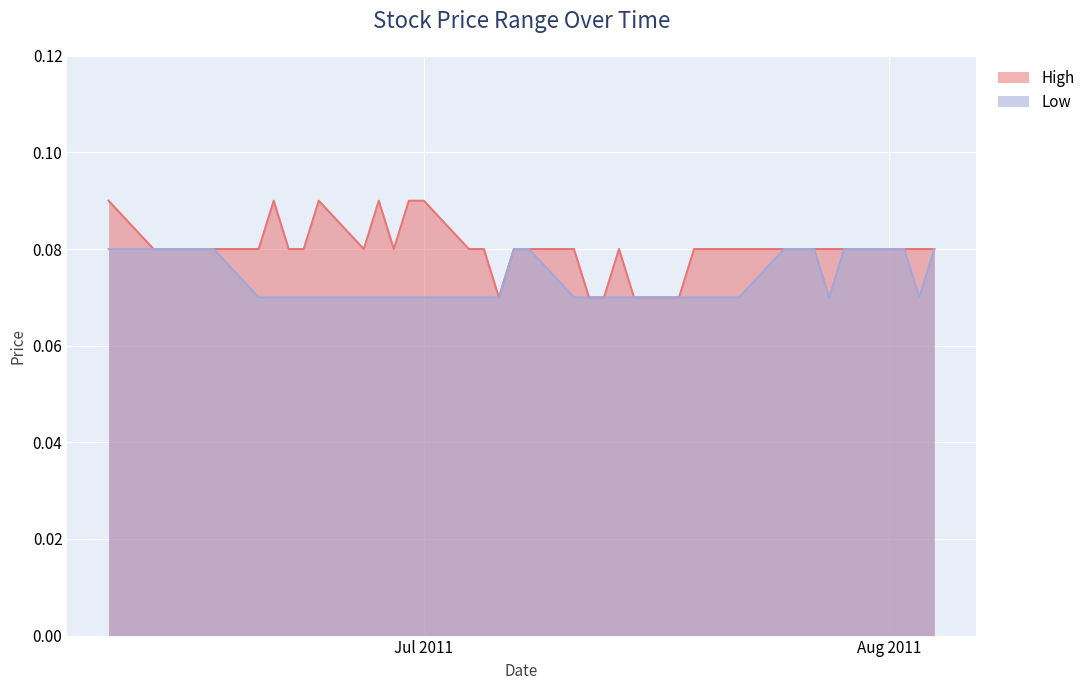

What are all the series names shown in the legend?

High, Low